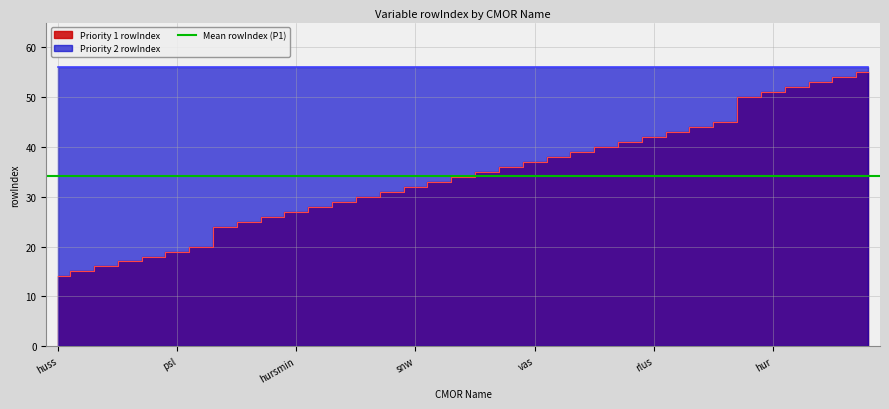

Count the number of values greater than 34.

17